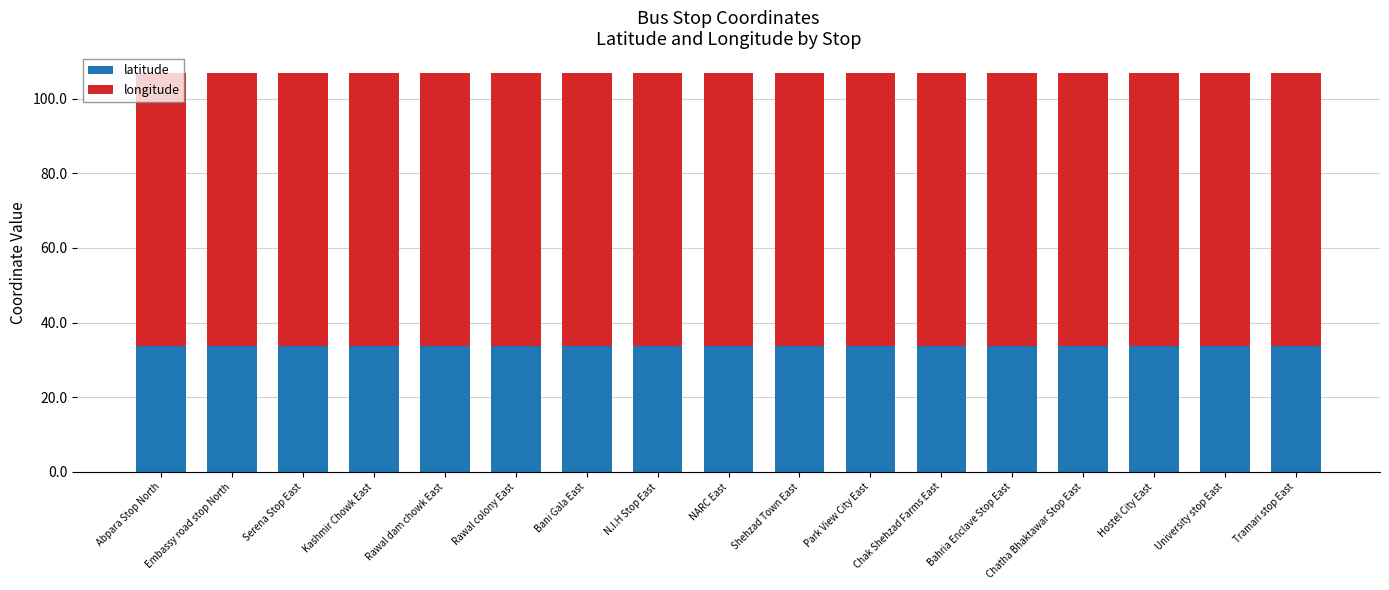

What is the sum of all latitude values?

572.6